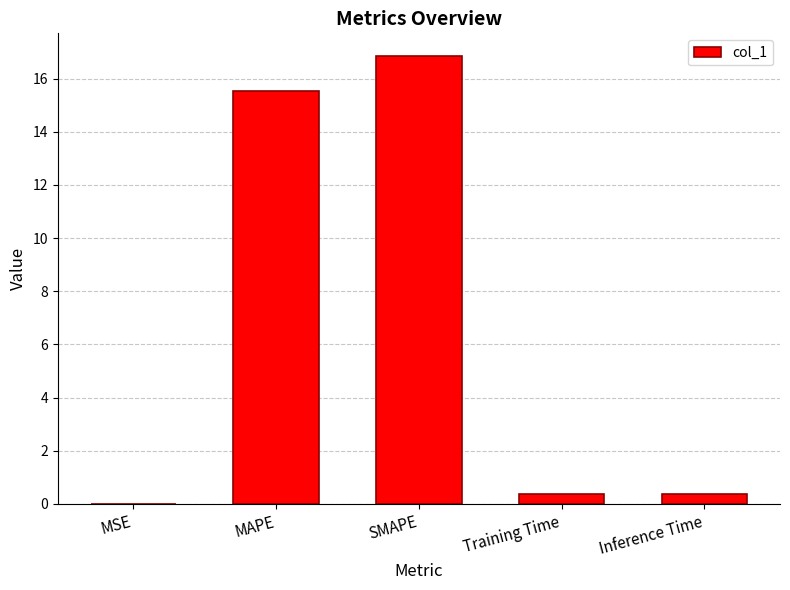

At which category does the chart reach its peak across all series?

SMAPE